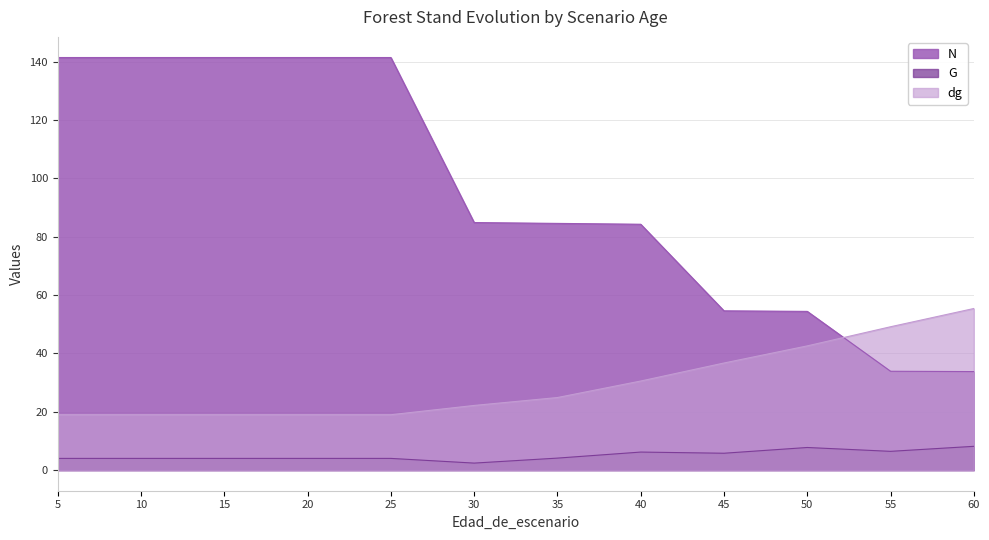

Between 15 and 30, which series saw the biggest shift?

N